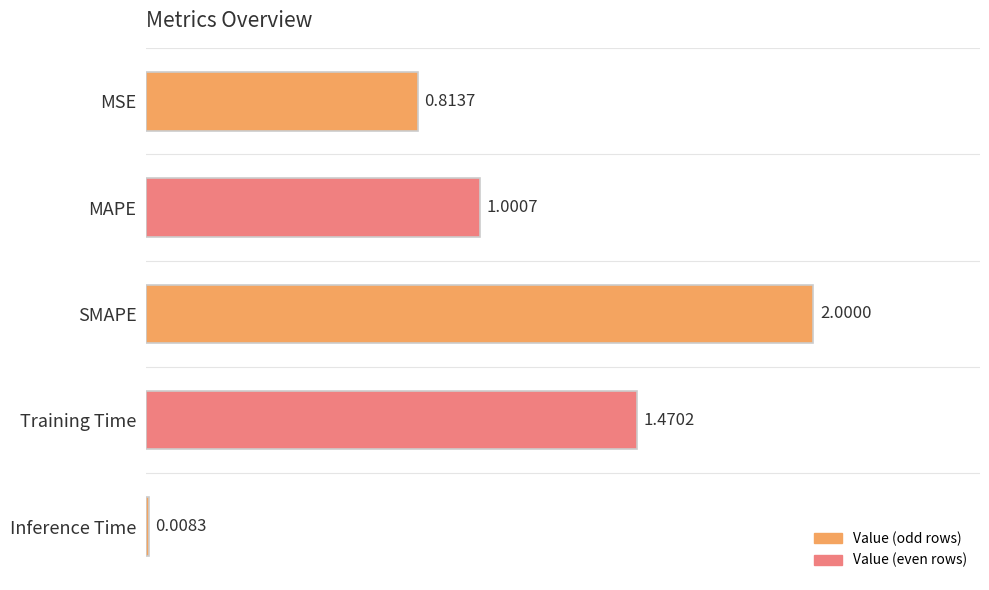

What is the ratio of the value at MSE to the value at SMAPE?

0.4